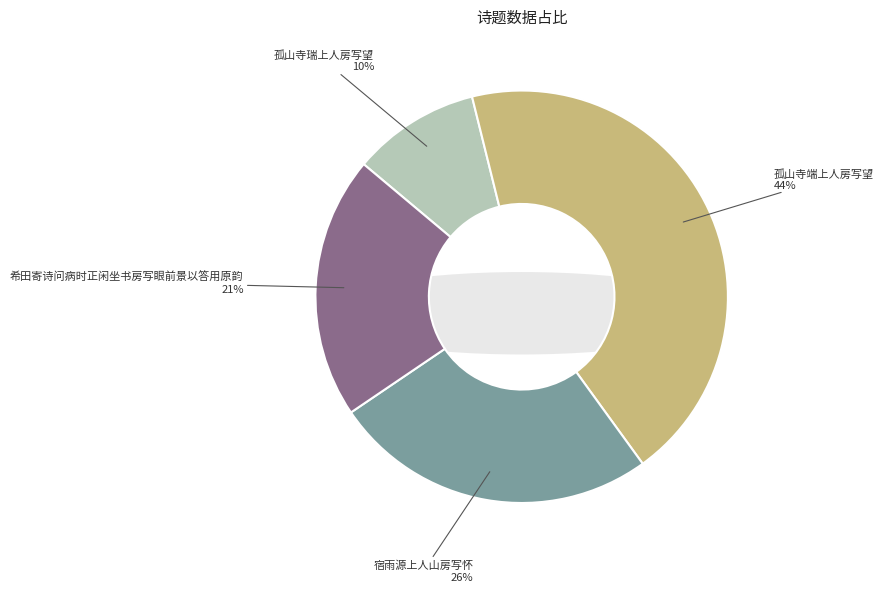

Which category has the smallest portion of the pie?

孤山寺瑞上人房写望